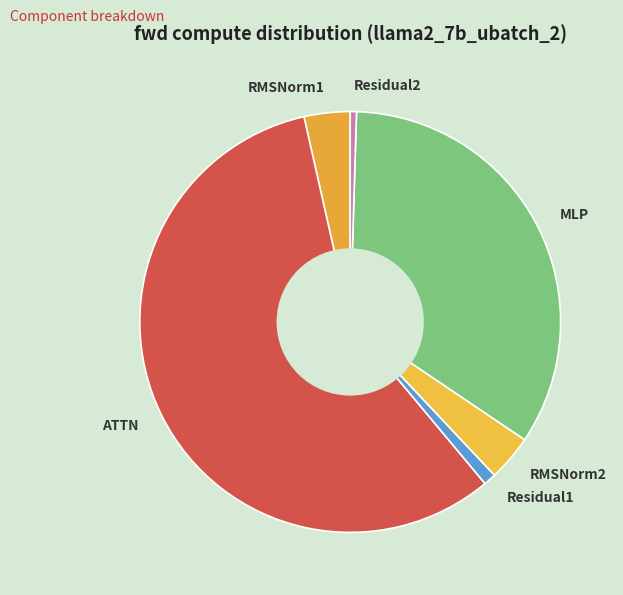

Combined, do Residual2 and RMSNorm1 account for over 50%?

No